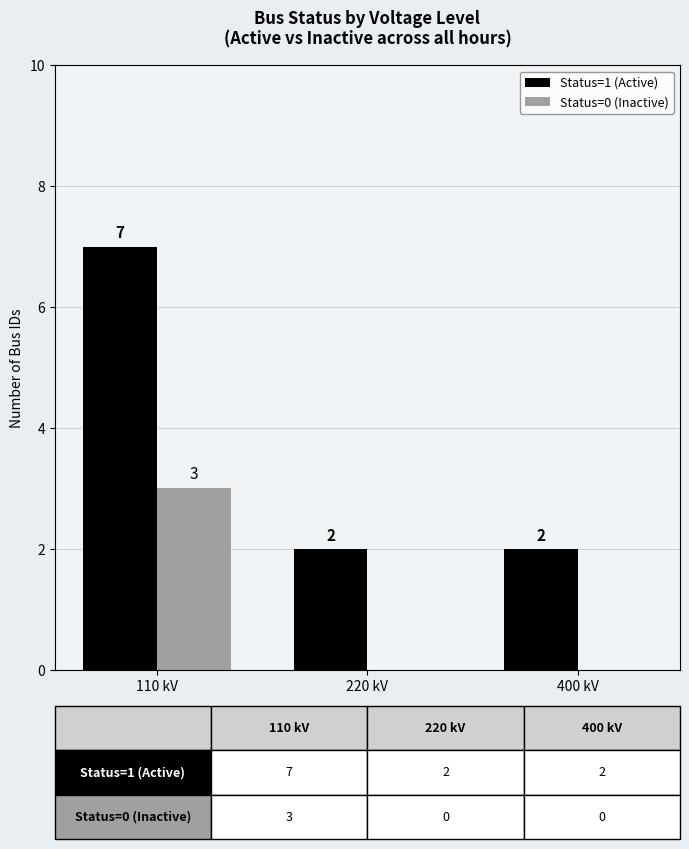

What is the greatest value displayed?

7